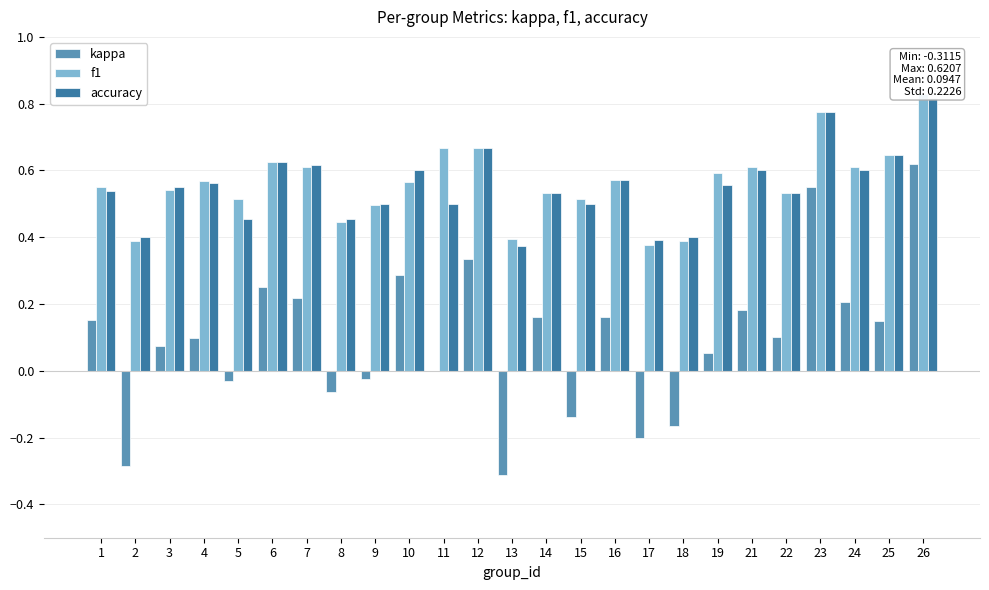

How many distinct data groups are displayed?

3